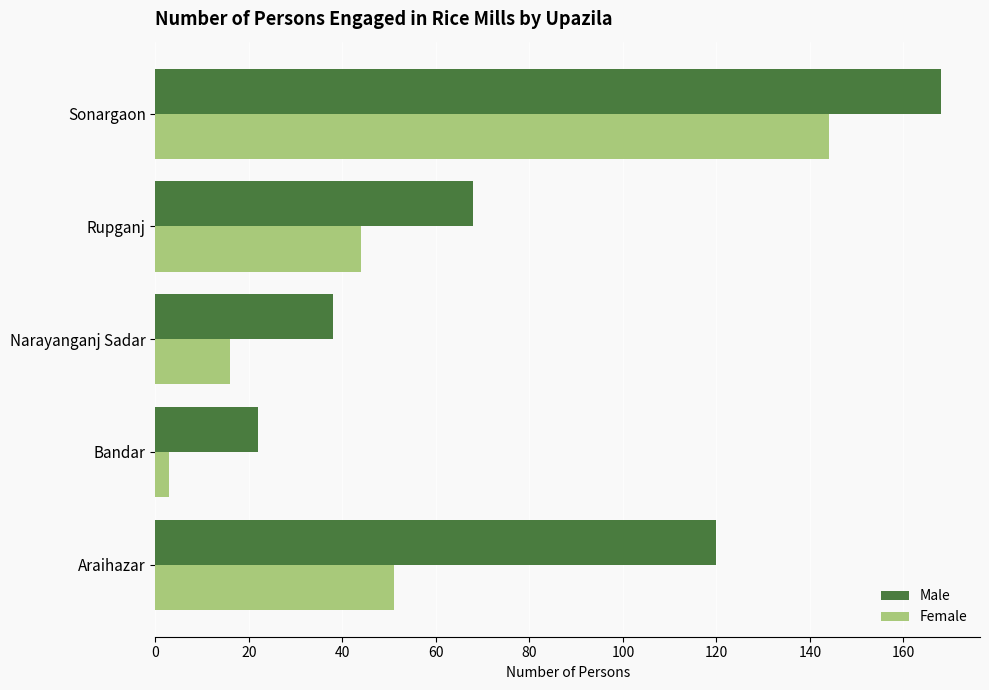

List the series in order of their peak value, highest first.

Male, Female